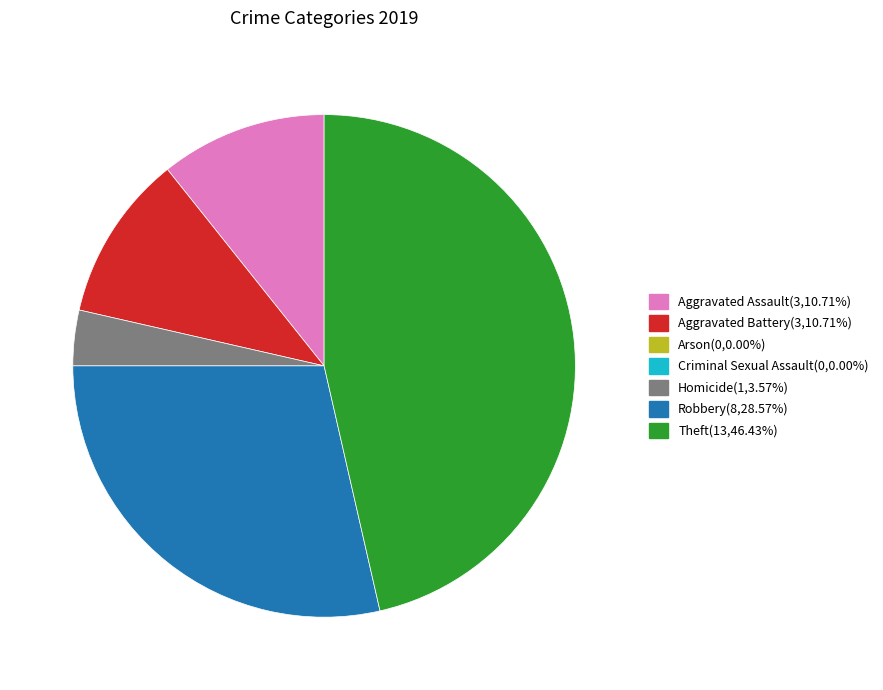

Does any single category account for the majority?

No